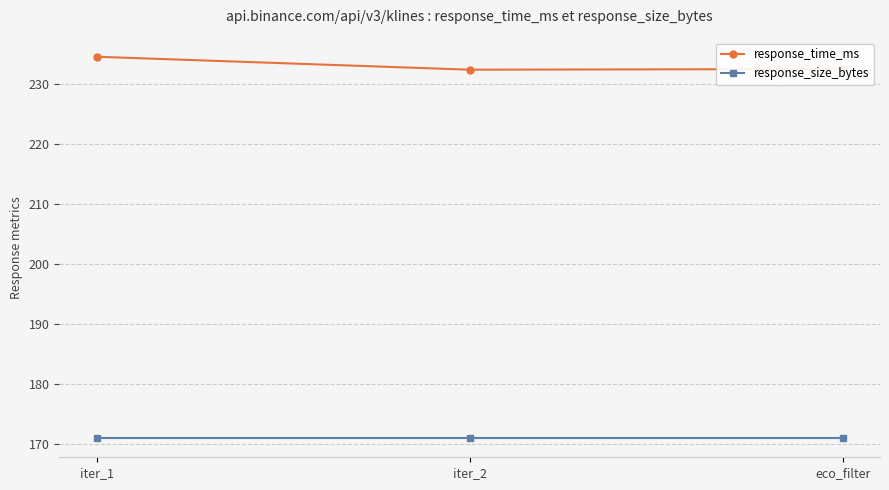

How many lines are shown in the chart?

2